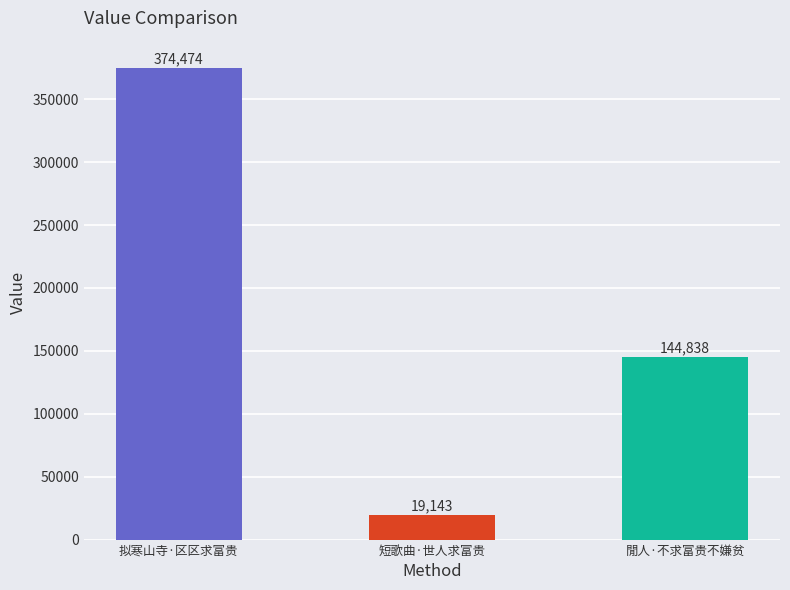

Which category has the highest value across all series?

拟寒山寺·区区求富贵